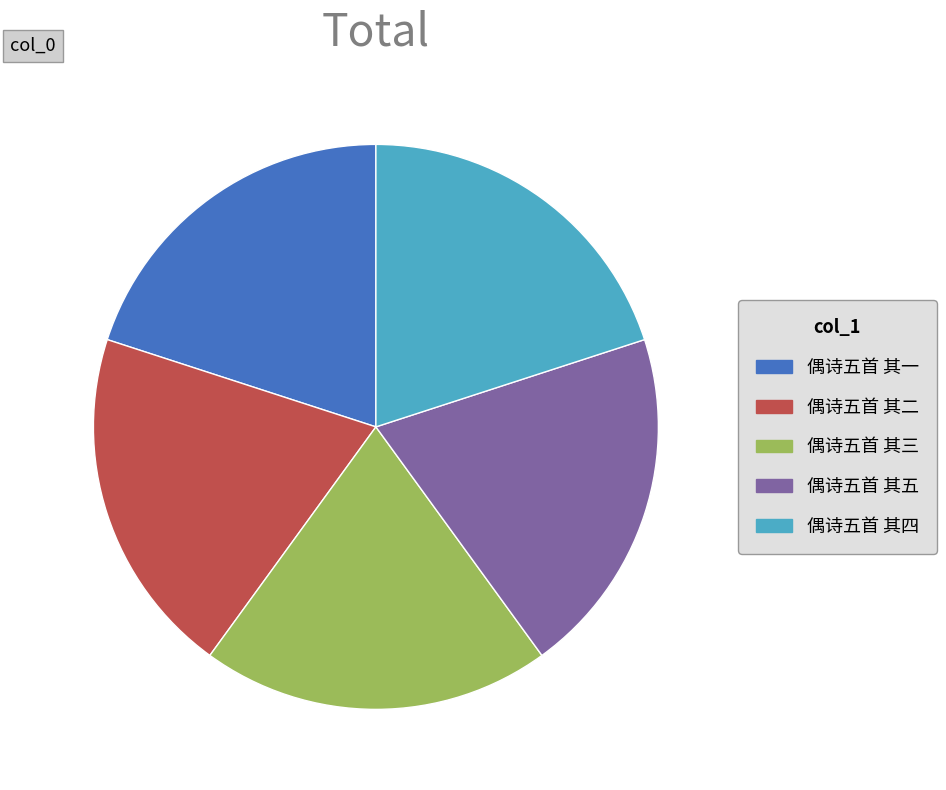

Is it true that 偶诗五首 其五 is 28% of the pie?

False